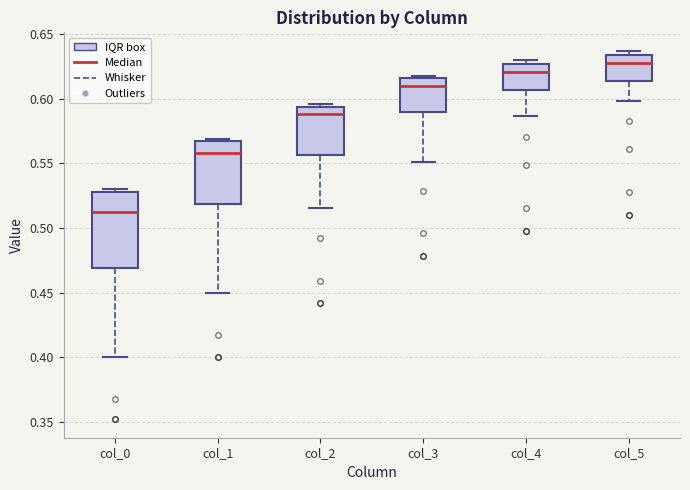

Reading left to right, transcribe this box plot: for each box, give where its median line is, the range the box spans, and where its two whiskers end, as read against the y-axis. The values are not printed on the chart, so give them approximately, as read against the axis.

col_0: median 0.515, box 0.470 to 0.530, whiskers 0.400 to 0.530 (just above the box's upper edge)
col_1: median 0.560, box 0.520 to 0.565, whiskers 0.450 to 0.570
col_2: median 0.590, box 0.555 to 0.595, whiskers 0.515 to 0.595 (just above the box's upper edge)
col_3: median 0.610, box 0.590 to 0.615, whiskers 0.550 to 0.620
col_4: median 0.620, box 0.605 to 0.625, whiskers 0.585 to 0.630
col_5: median 0.625, box 0.615 to 0.635, whiskers 0.600 to 0.635 (just above the box's upper edge)